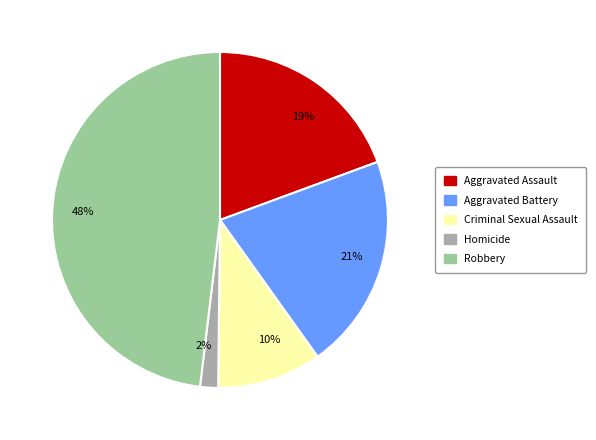

Which slice is the smallest?

2%